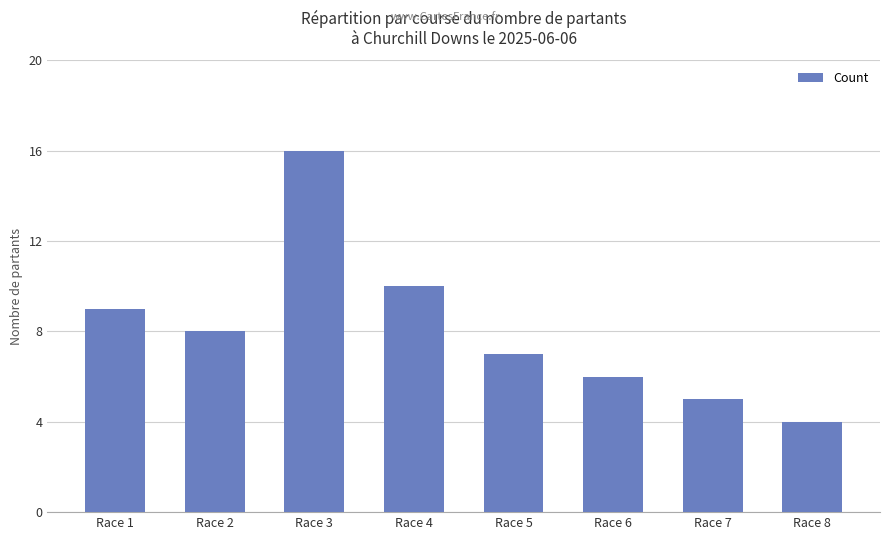

Reading left to right, extract all data points from this chart.

Race 1=9	Race 2=8	Race 3=16	Race 4=10	Race 5=7	Race 6=6	Race 7=5	Race 8=4